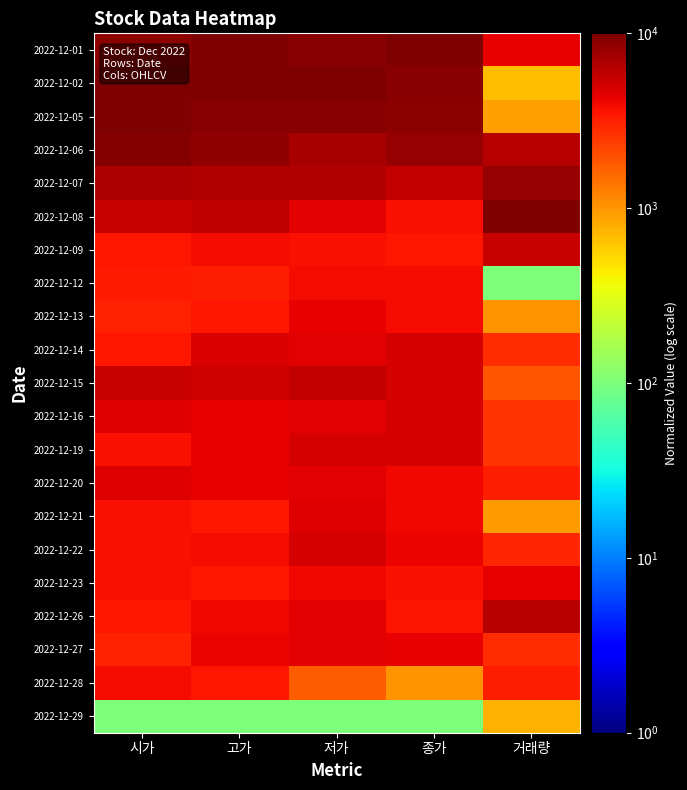

Reading right to left, list all the values displayed in this chart.

2022-12-01: 거래량=4272.4	종가=10000.0	저가=9062.5	고가=10000.0	시가=8771.9
2022-12-02: 거래량=695.0	종가=9275.4	저가=10000.0	고가=9841.3	시가=10000.0
2022-12-05: 거래량=901.4	종가=8840.6	저가=9218.8	고가=9206.3	시가=10000.0
2022-12-06: 거래량=6358.6	종가=8260.9	저가=7031.2	고가=8571.4	시가=9473.7
2022-12-07: 거래량=8196.4	종가=5652.2	저가=6718.8	고가=6507.9	시가=6842.1
2022-12-08: 거래량=10000.0	종가=3768.1	저가=4375.0	고가=5873.0	시가=5614.0
2022-12-09: 거래량=5585.2	종가=3478.3	저가=3750.0	고가=3809.5	시가=3508.8
2022-12-12: 거래량=100.0	종가=3913.0	저가=3906.2	고가=3174.6	시가=3333.3
2022-12-13: 거래량=1003.9	종가=3913.0	저가=4218.8	고가=3492.1	시가=3157.9
2022-12-14: 거래량=2797.3	종가=4927.5	저가=4531.2	고가=4761.9	시가=3508.8
2022-12-15: 거래량=1898.3	종가=4927.5	저가=5625.0	고가=5079.4	시가=5438.6
2022-12-16: 거래량=2604.8	종가=4927.5	저가=4531.2	고가=4285.7	시가=4561.4
2022-12-19: 거래량=2580.2	종가=4927.5	저가=5000.0	고가=4285.7	시가=3684.2
2022-12-20: 거래량=3221.3	종가=4058.0	저가=4375.0	고가=4285.7	시가=4561.4
2022-12-21: 거래량=943.0	종가=4058.0	저가=4687.5	고가=3492.1	시가=3684.2
2022-12-22: 거래량=3015.3	종가=4202.9	저가=5000.0	고가=3809.5	시가=3684.2
2022-12-23: 거래량=4342.4	종가=3768.1	저가=4062.5	고가=3492.1	시가=3684.2
2022-12-26: 거래량=6393.7	종가=3623.2	저가=4375.0	고가=3968.3	시가=3508.8
2022-12-27: 거래량=2757.2	종가=4347.8	저가=4531.2	고가=4127.0	시가=3157.9
2022-12-28: 거래량=3211.5	종가=1014.5	저가=1718.8	고가=3492.1	시가=3859.6
2022-12-29: 거래량=765.4	종가=100.0	저가=100.0	고가=100.0	시가=100.0